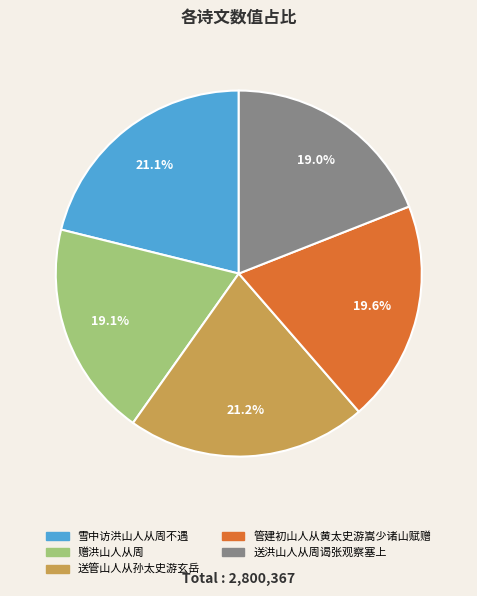

Is it true that 赠洪山人从周 is 19% of the pie?

True